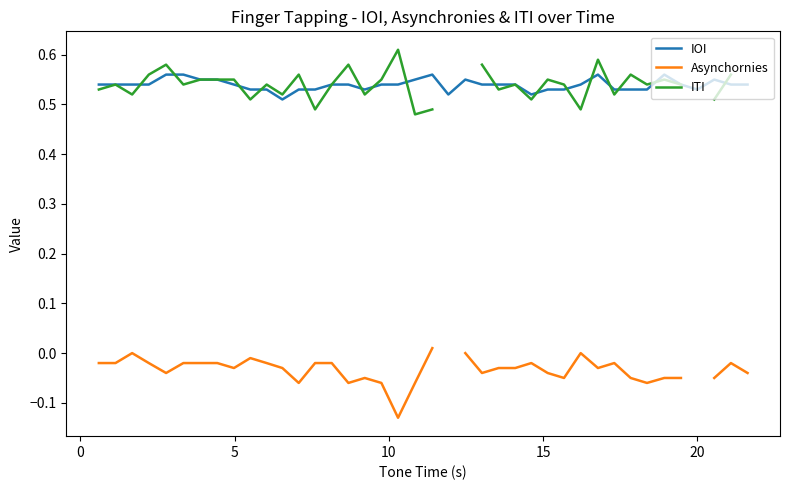

Is this an area chart (filled region under the line)?

No